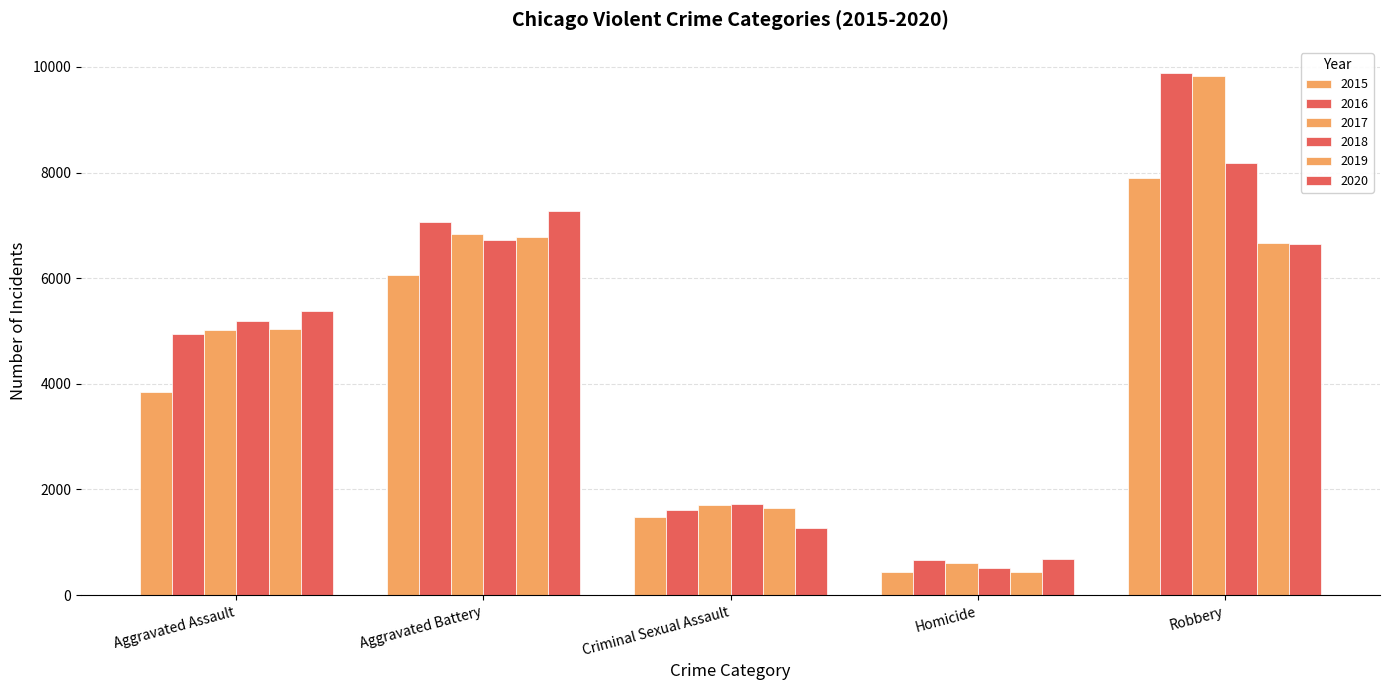

How many values in the 2019 series are below 5037?

2